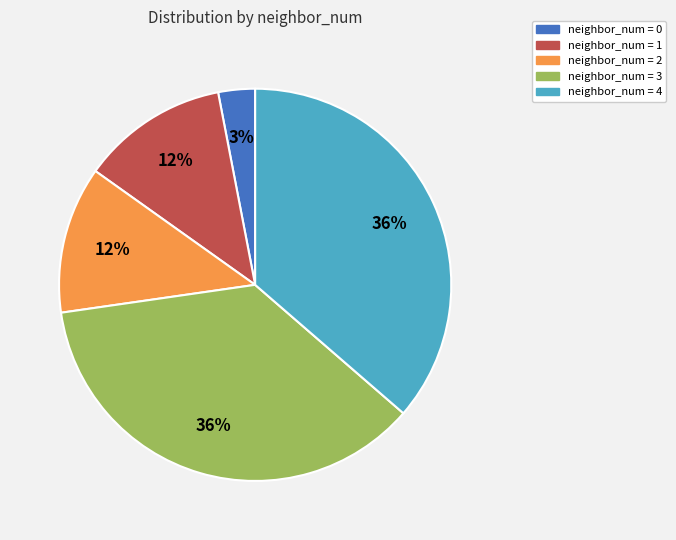

Count the number of slices in the pie.

5